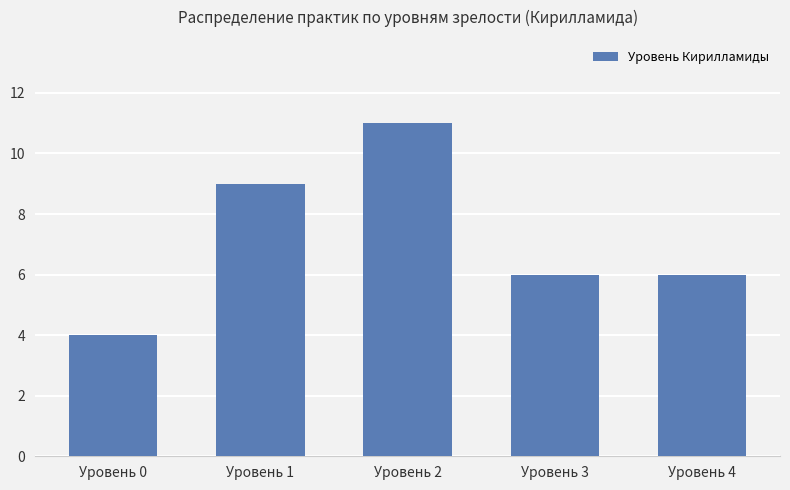

Between Уровень 3 and Уровень 1, which is larger?

Уровень 1